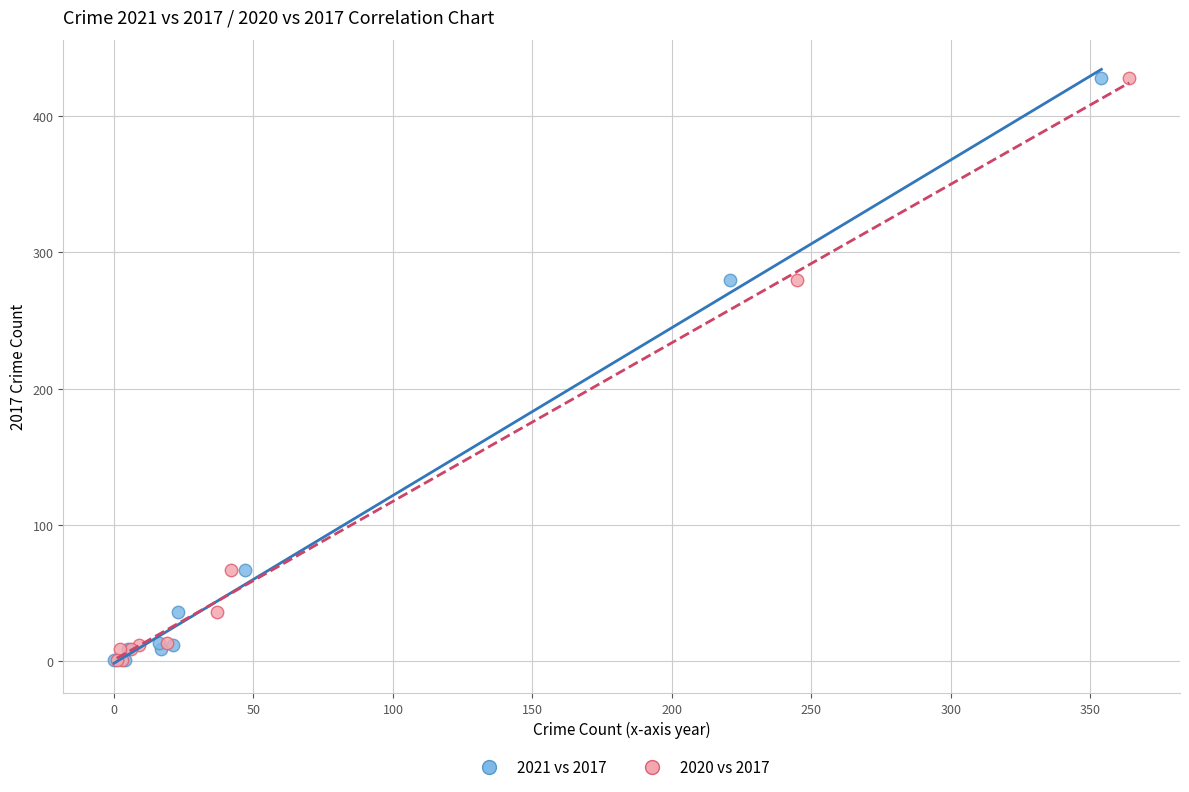

What are all the series names shown in the legend?

2021 vs 2017, 2020 vs 2017